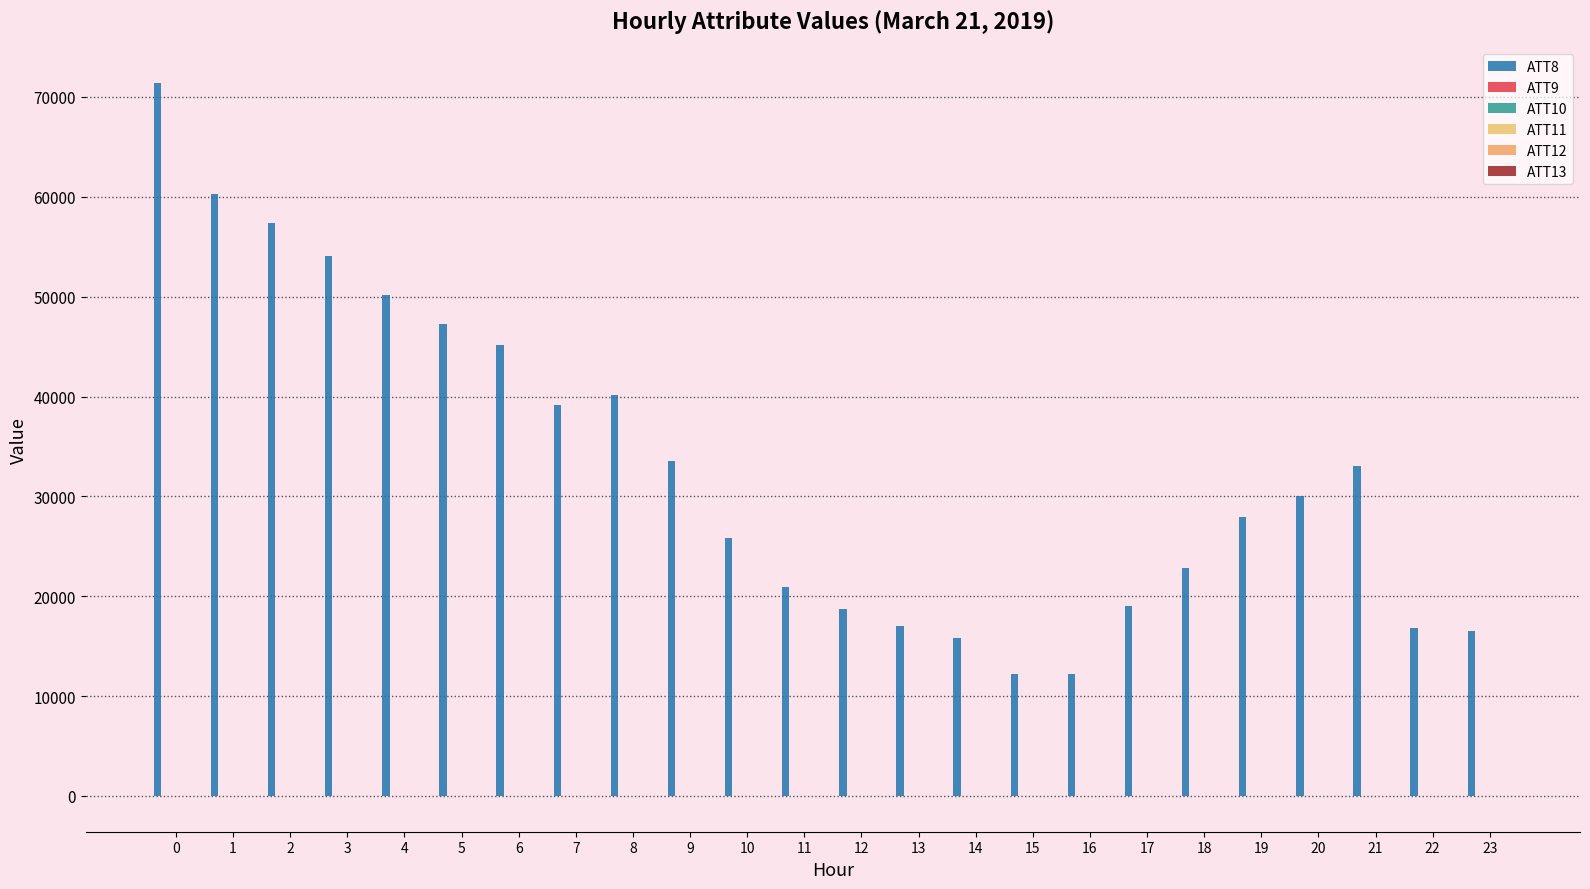

How many categories are shown in the chart?

24